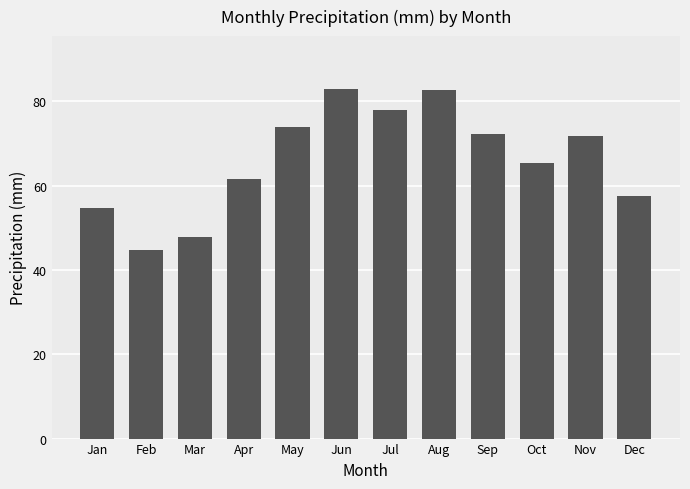

What value does the data have at Nov?

71.8